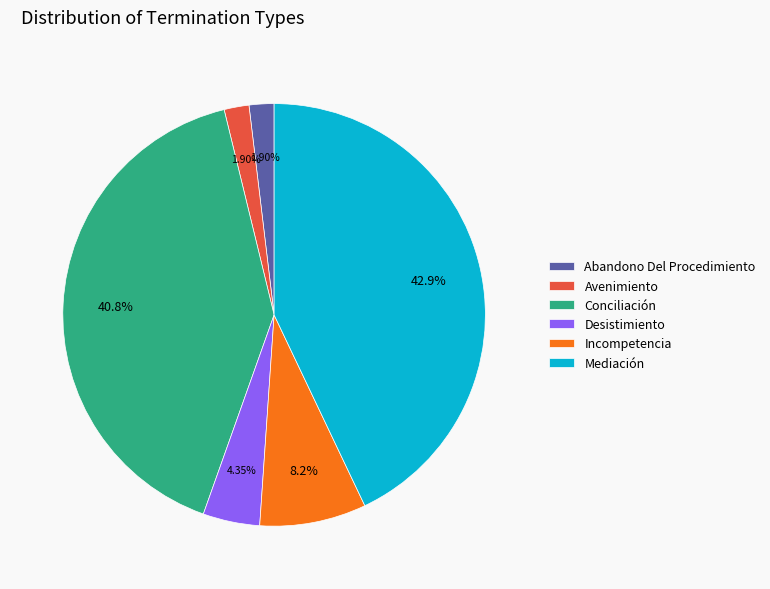

How many segments does this pie chart have?

6